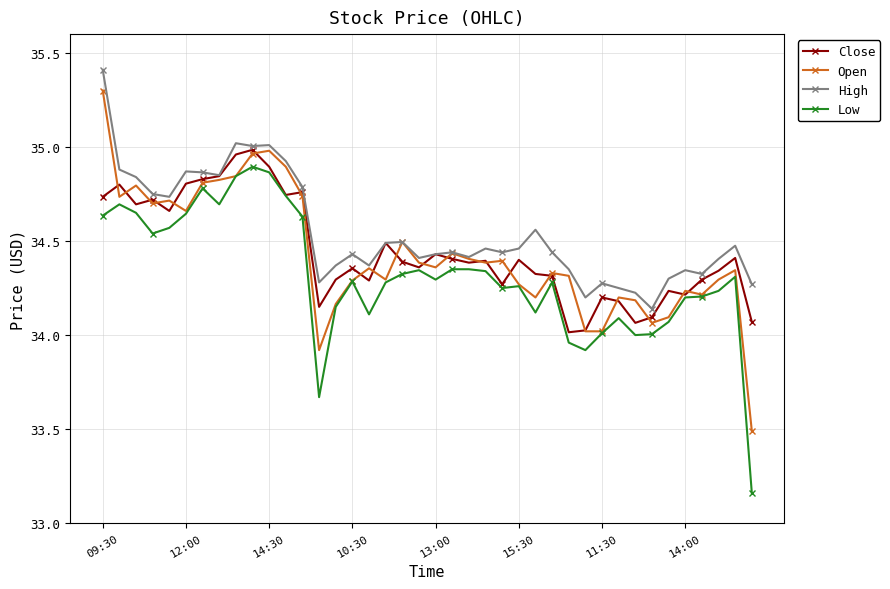

What is the sum of all High values?

1382.0